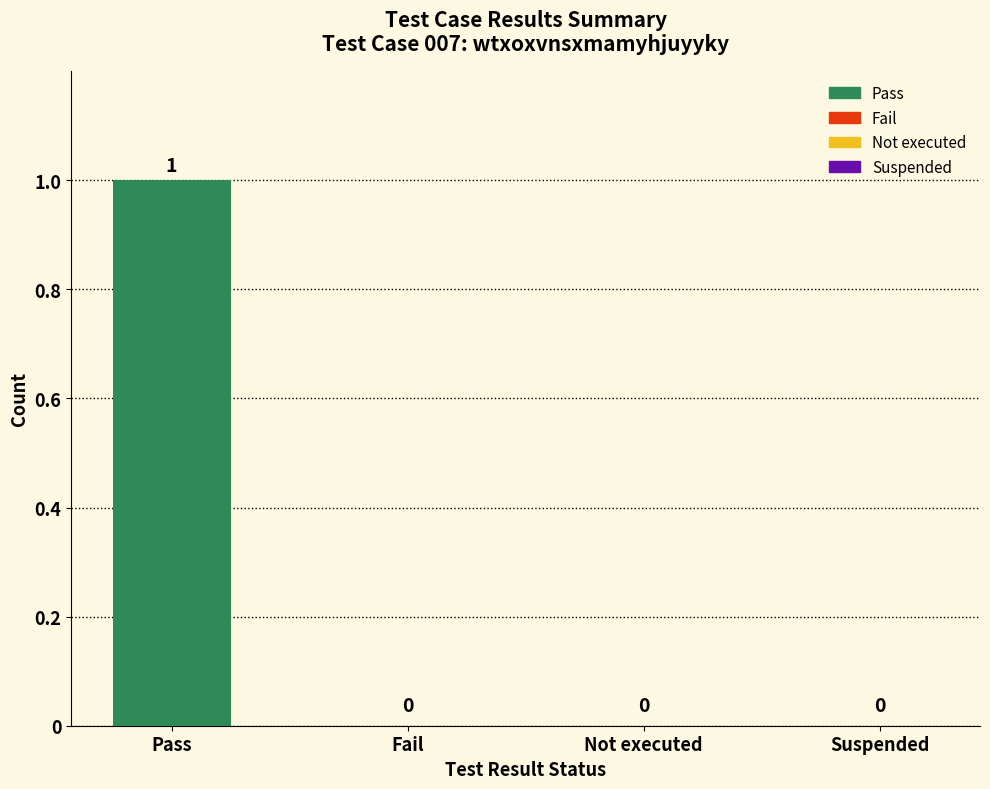

Reading left to right, transcribe all the data shown in this chart.

Pass=1	Fail=0	Not executed=0	Suspended=0